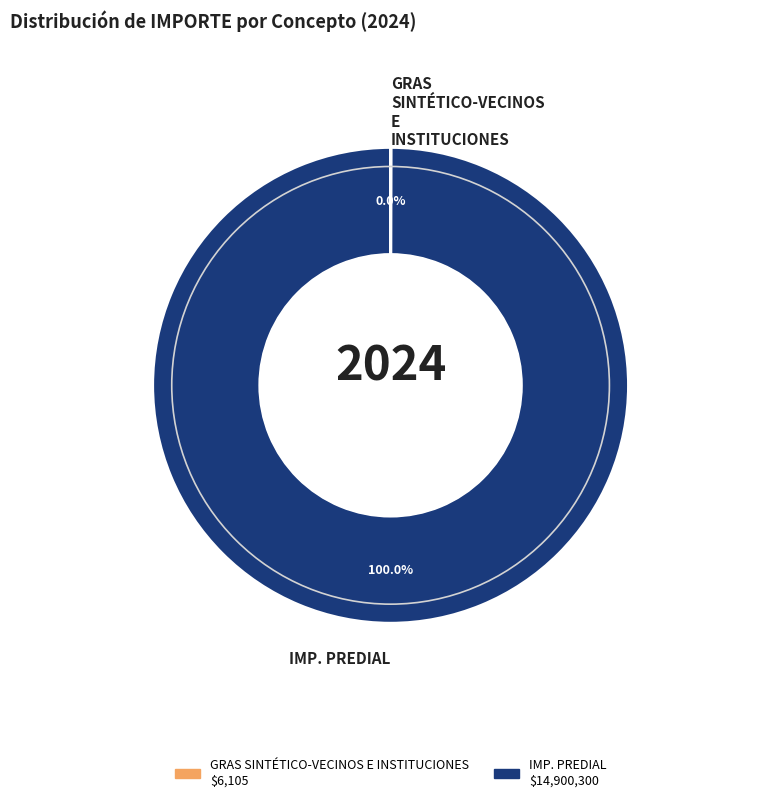

Which slice is the largest?

IMP. PREDIAL